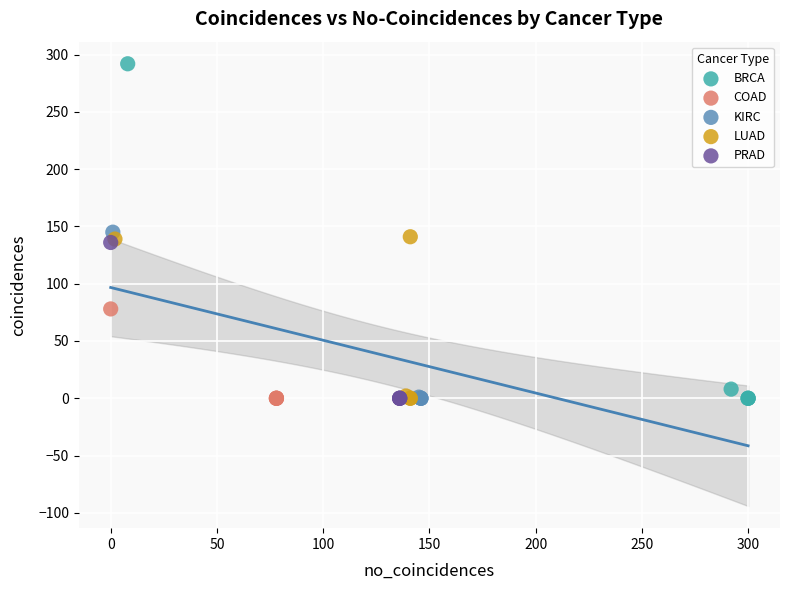

What are all the series names shown in the legend?

BRCA, COAD, KIRC, LUAD, PRAD